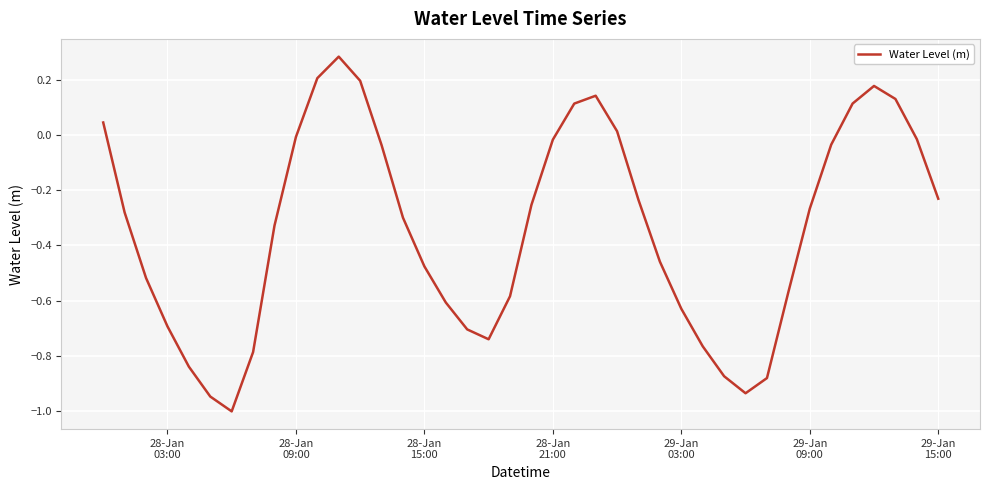

What is the smallest value displayed?

-1.0